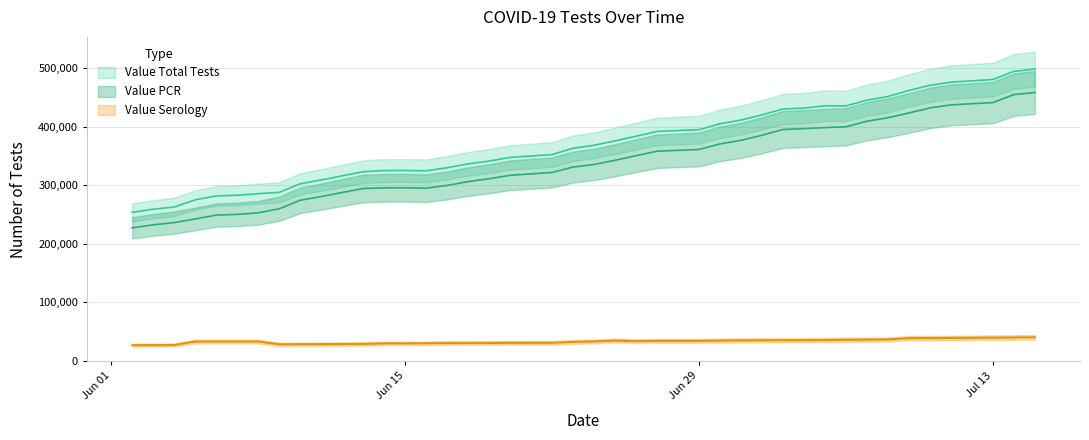

Is the value of Value Serology at 2020-07-10 greater than the value of Value Total Tests at 2020-07-15?

No